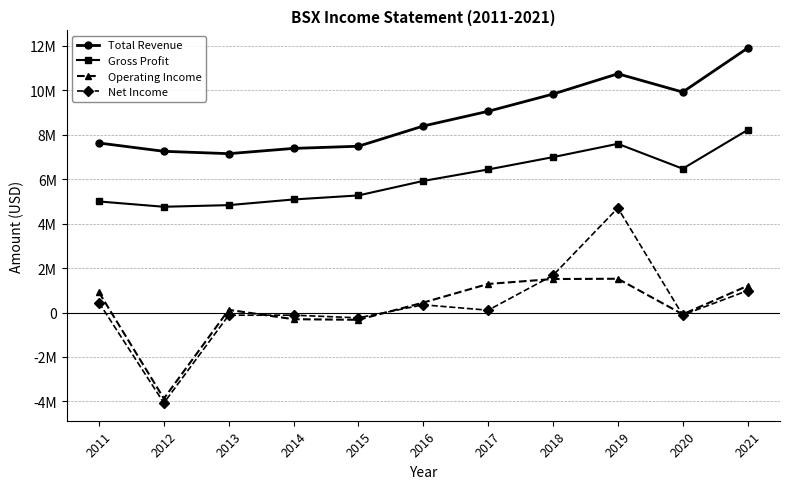

Does the chart have visible grid lines?

Yes